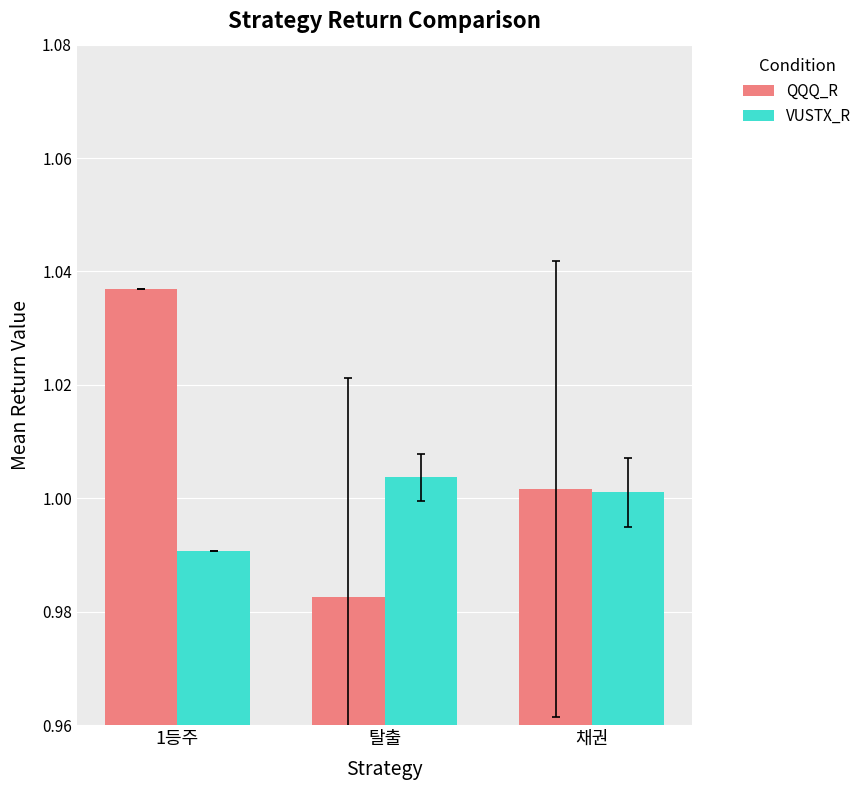

What is the label of the 1st bar from the right?

채권